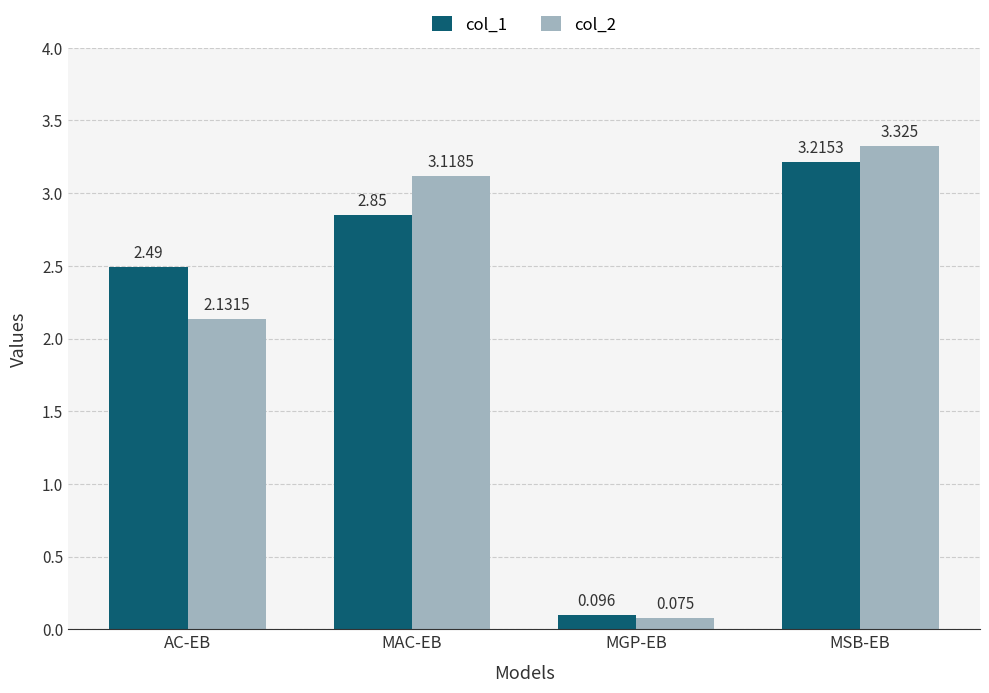

How many bars are there in each group?

2